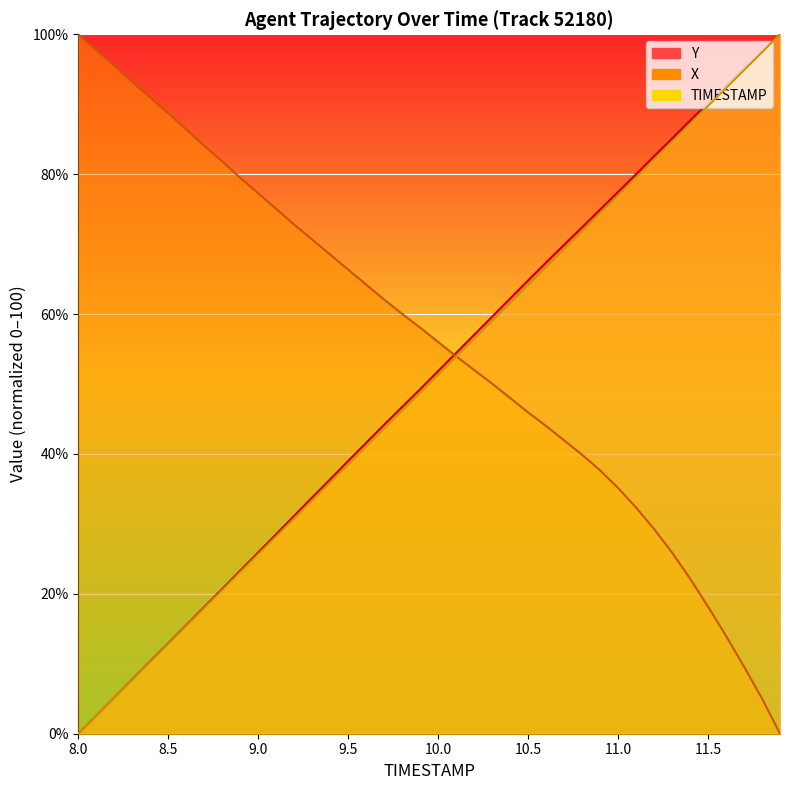

Which series has the largest range (max minus min)?

TIMESTAMP